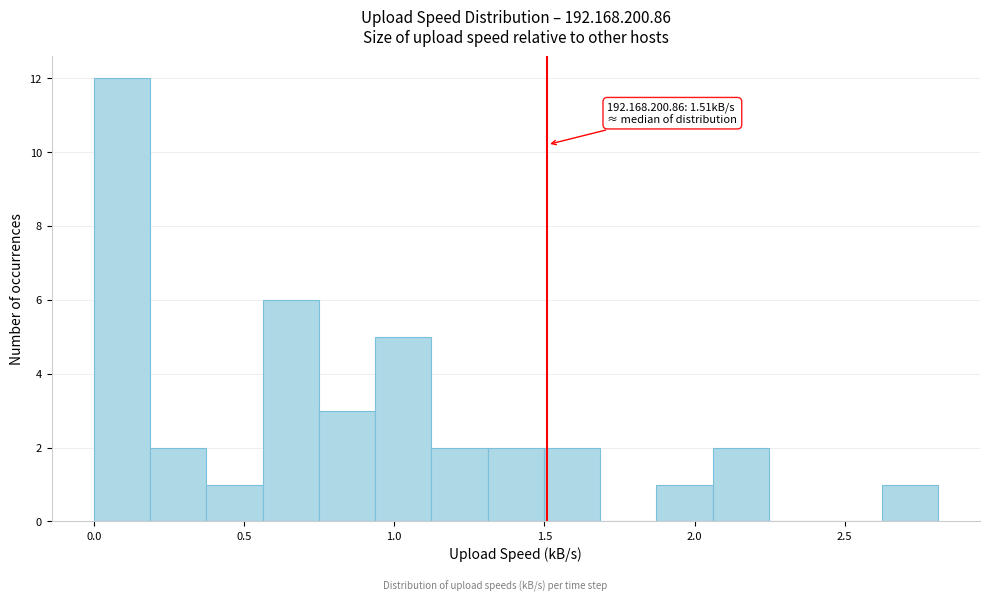

Read against the x-axis, roughly where is the centre of the tallest bar?

0.10